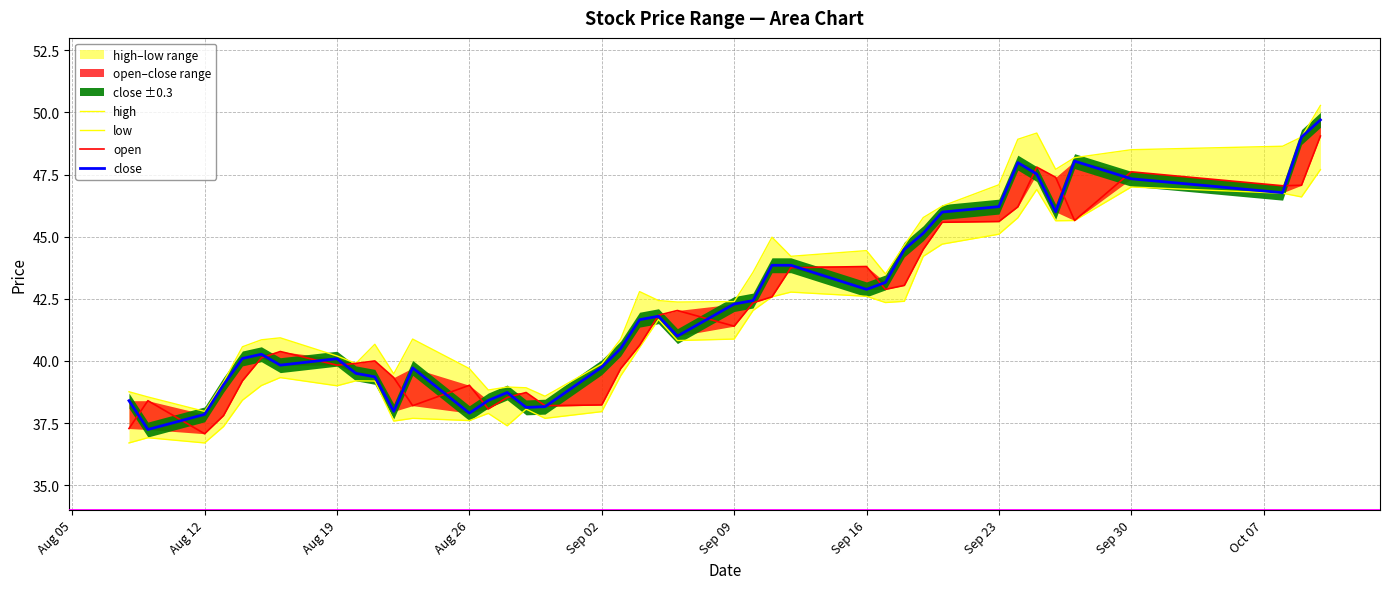

Is this an area chart (filled region under the line)?

No